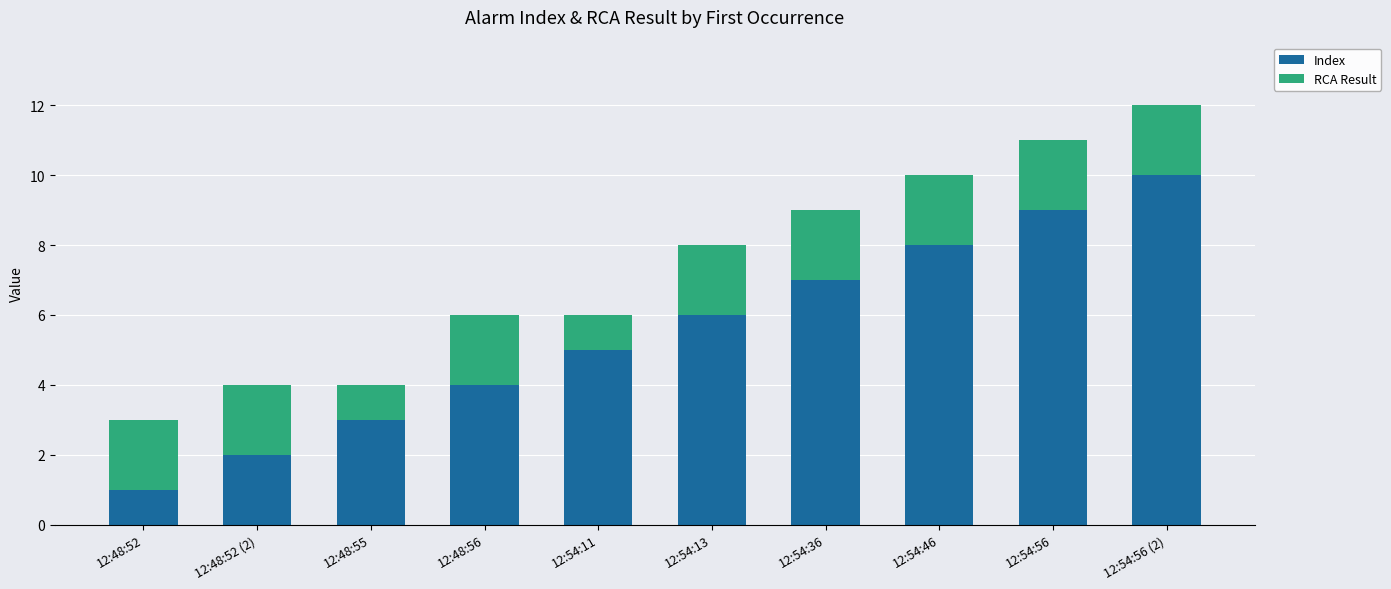

What is the total value across all series at 12:54:11?

6